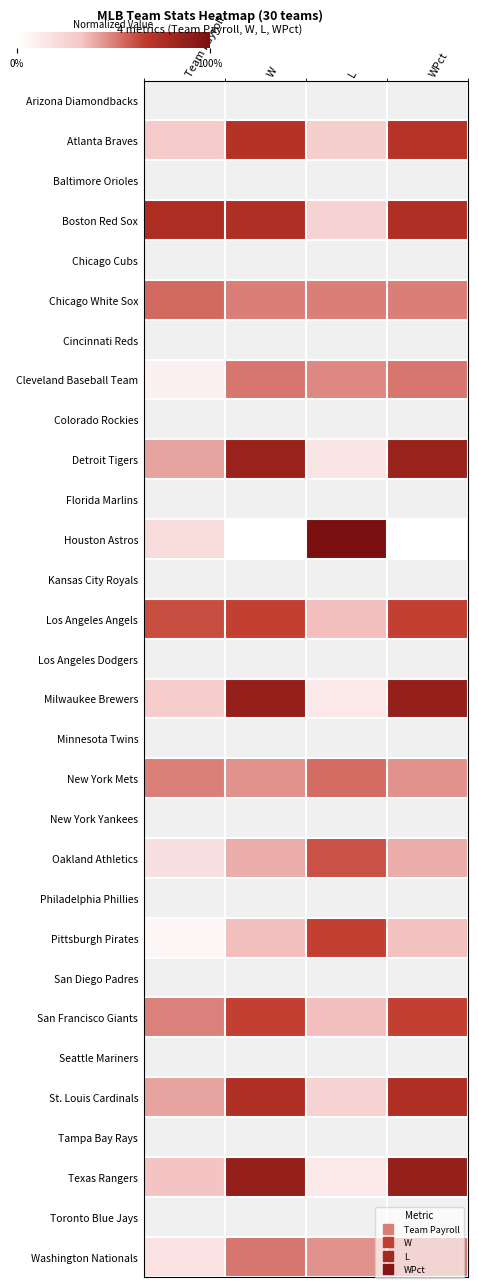

At which category is the sum across all series the highest?

W